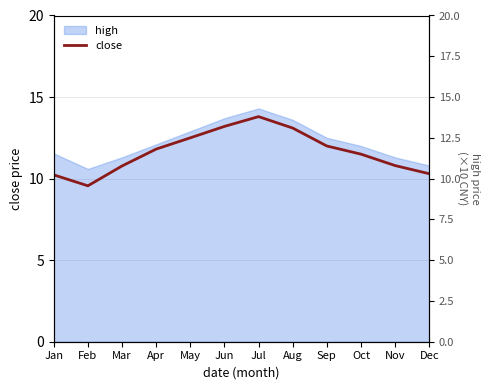

Reading right to left, list all the values displayed in this chart.

Dec=10.3	Nov=10.8	Oct=11.5	Sep=12.0	Aug=13.1	Jul=13.8	Jun=13.2	May=12.5	Apr=11.8	Mar=10.8	Feb=9.6	Jan=10.2